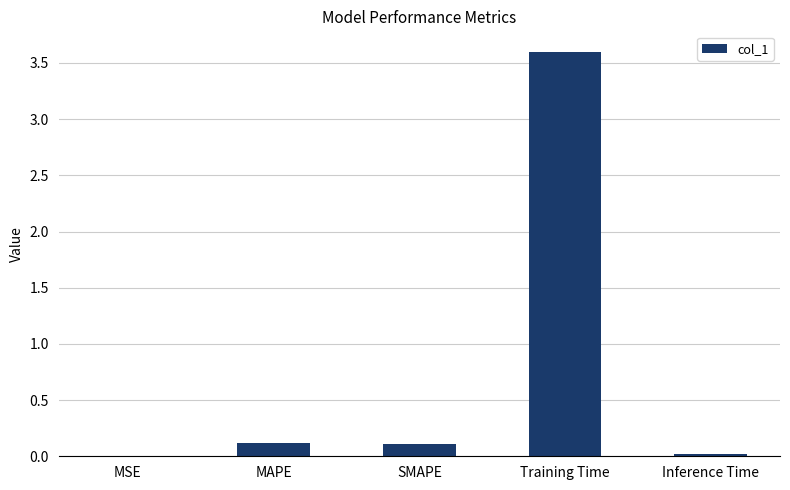

Which category has the highest value across all series?

Training Time